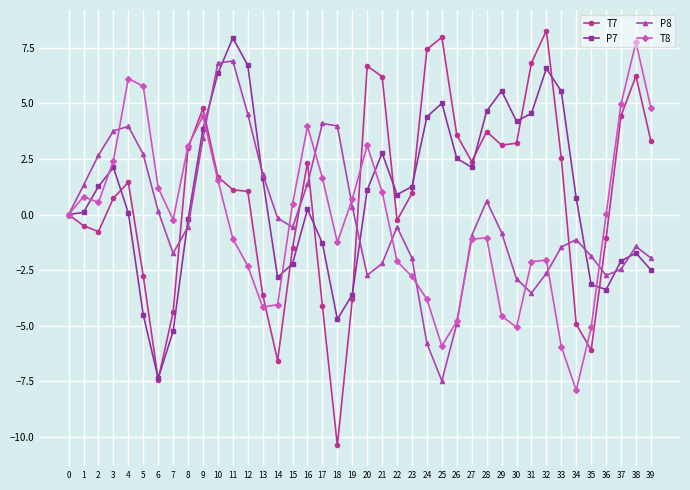

At which label does T7 reach its peak?

32